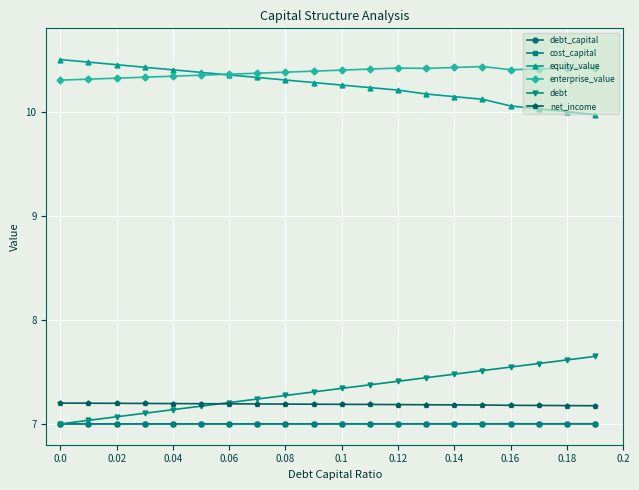

What is the value of the debt_capital point at the 12th from the left?

7.0